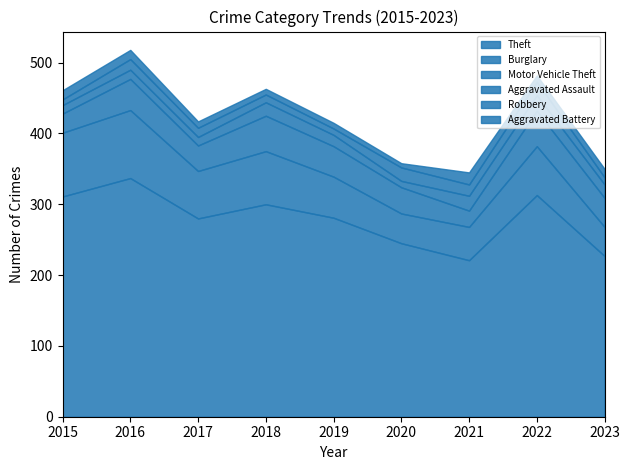

What are all the series names shown in the legend?

Theft, Burglary, Motor Vehicle Theft, Aggravated Assault, Robbery, Aggravated Battery